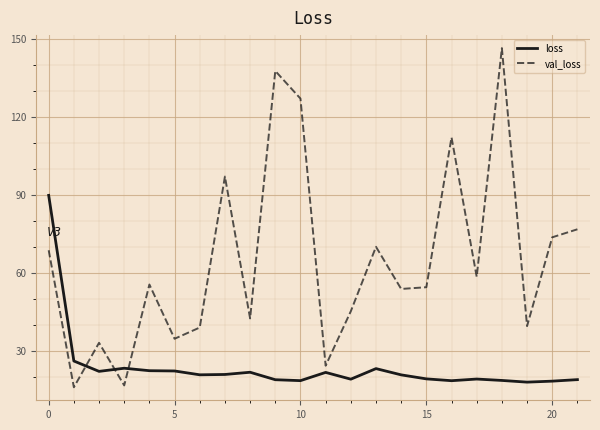

True or false: val_loss and loss intersect in this chart.

True